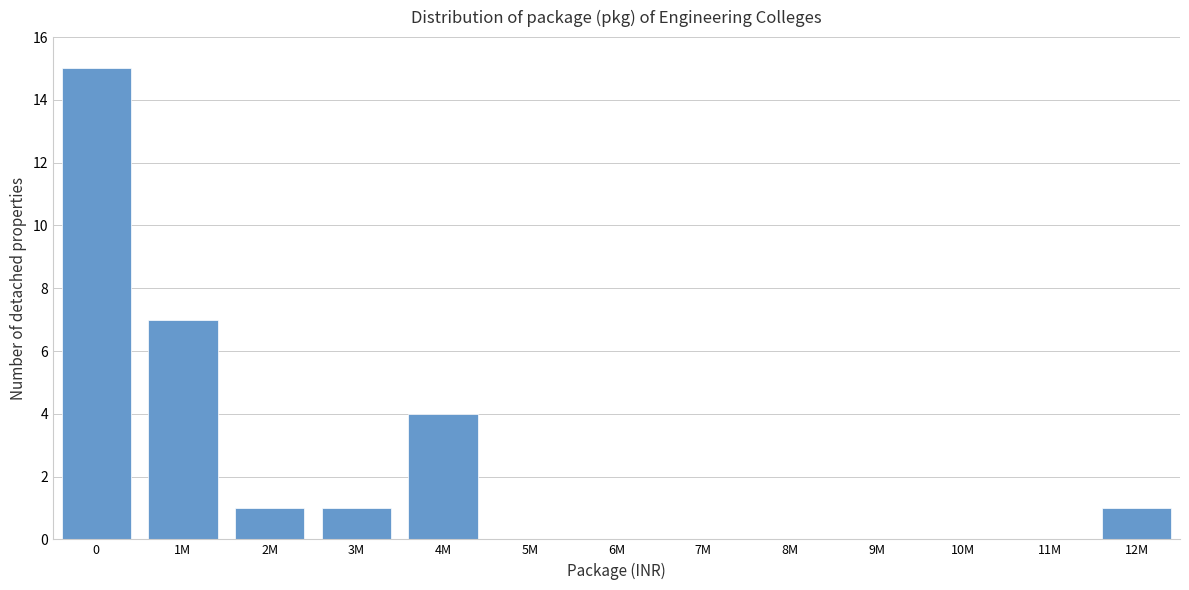

Reading right to left, what are all the values shown in this chart?

12M=1	11M=0	10M=0	9M=0	8M=0	7M=0	6M=0	5M=0	4M=4	3M=1	2M=1	1M=7	0=15